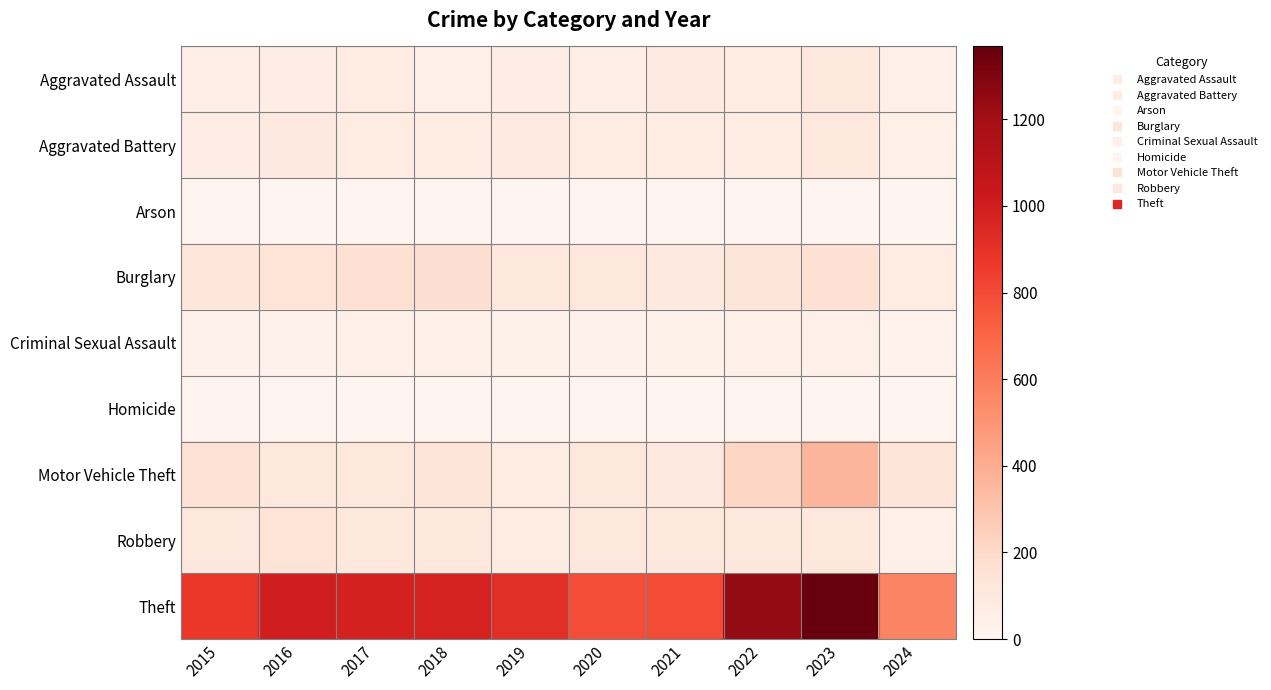

Reading right to left, list all the values displayed in this chart.

Aggravated Assault: 2024=39	2023=110	2022=78	2021=86	2020=56	2019=65	2018=43	2017=72	2016=66	2015=54
Aggravated Battery: 2024=51	2023=102	2022=71	2021=75	2020=82	2019=88	2018=70	2017=83	2016=93	2015=64
Arson: 2024=2	2023=2	2022=4	2021=8	2020=4	2019=2	2018=3	2017=1	2016=2	2015=2
Burglary: 2024=81	2023=161	2022=132	2021=95	2020=110	2019=110	2018=176	2017=162	2016=139	2015=121
Criminal Sexual Assault: 2024=23	2023=38	2022=43	2021=36	2020=27	2019=36	2018=43	2017=44	2016=28	2015=28
Homicide: 2024=0	2023=3	2022=10	2021=2	2020=6	2019=0	2018=2	2017=5	2016=8	2015=13
Motor Vehicle Theft: 2024=130	2023=364	2022=219	2021=96	2020=109	2019=84	2018=127	2017=104	2016=110	2015=152
Robbery: 2024=46	2023=114	2022=108	2021=105	2020=102	2019=75	2018=107	2017=105	2016=144	2015=117
Theft: 2024=568	2023=1368	2022=1235	2021=791	2020=782	2019=914	2018=977	2017=979	2016=999	2015=874